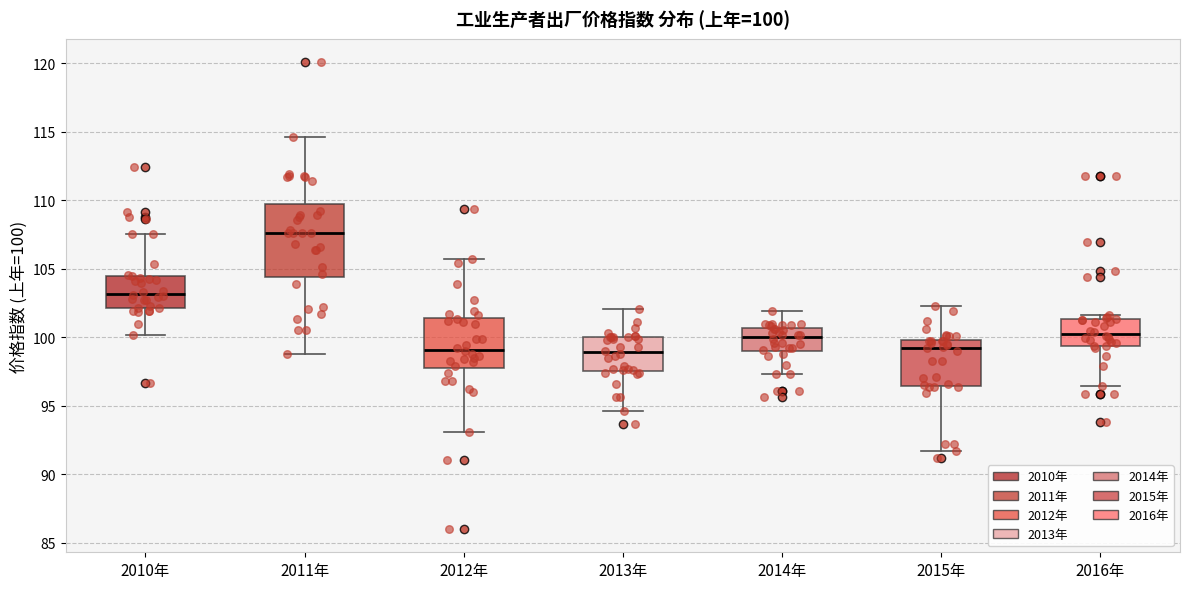

Which box is the tallest, from its lower edge to its upper edge?

2011年